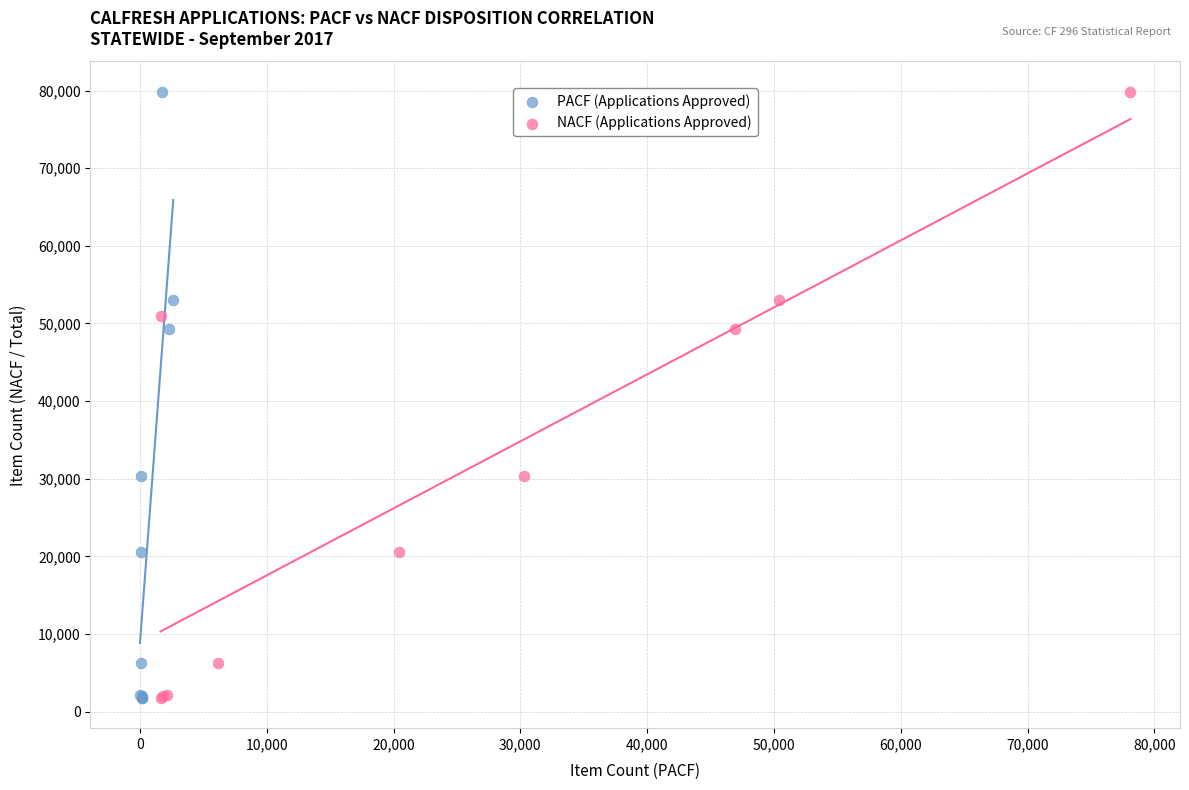

What are all the series names shown in the legend?

PACF (Applications Approved), NACF (Applications Approved)